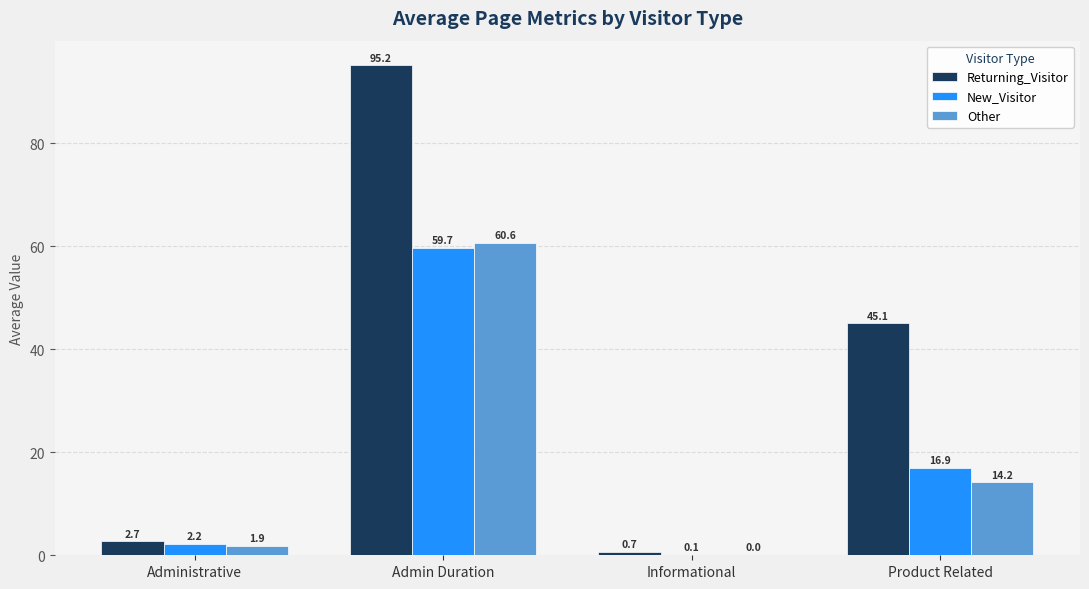

Which series has the largest total across all categories?

Returning_Visitor